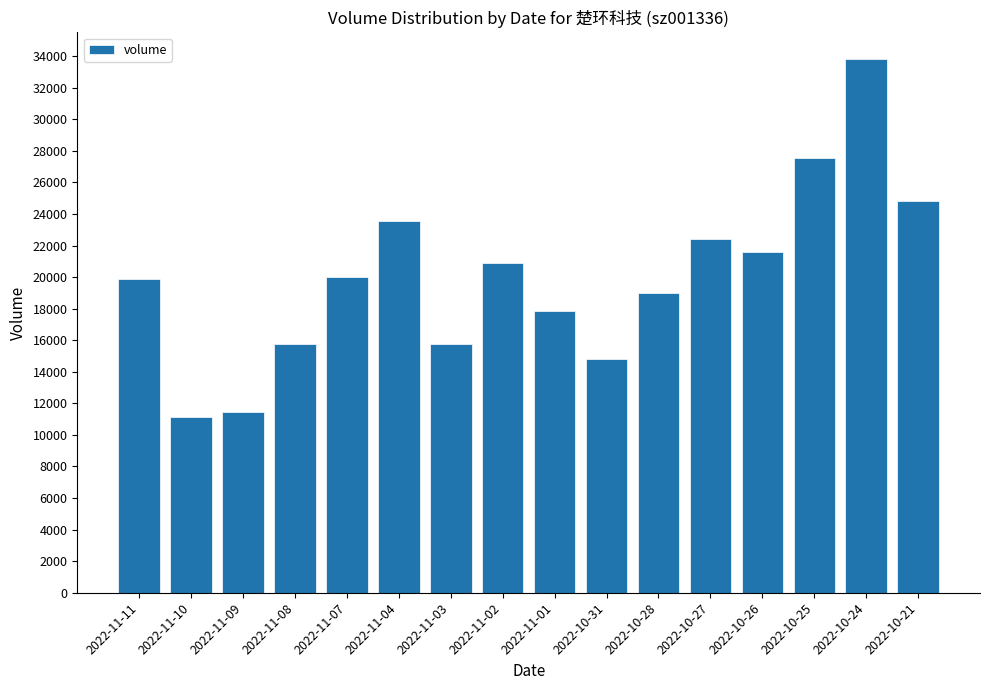

What is the maximum value shown in the chart?

33819